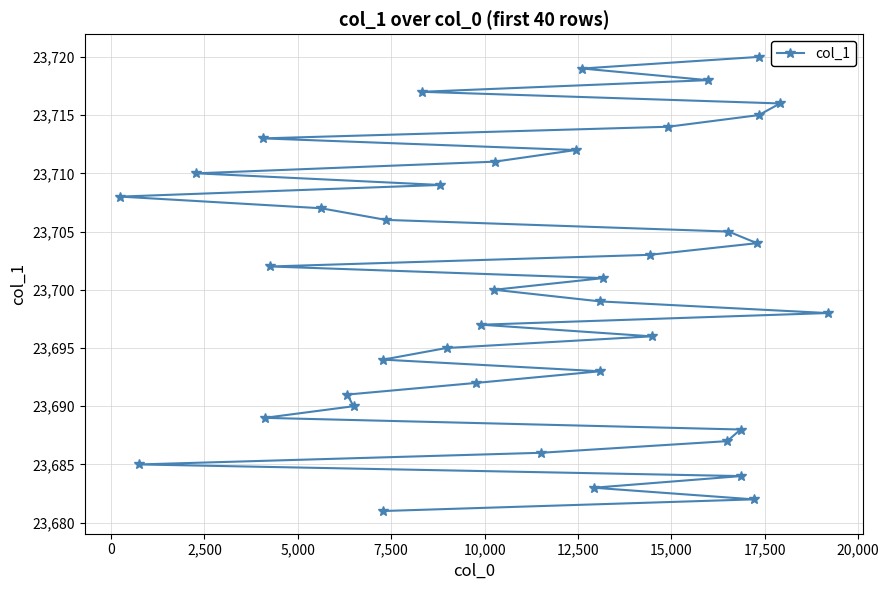

What is the difference between the maximum and minimum values?

39